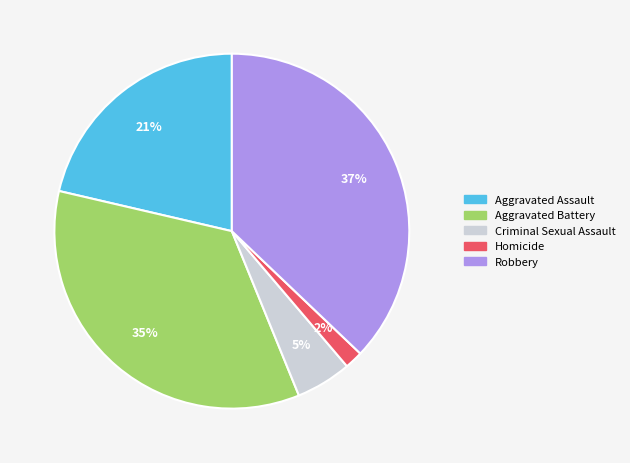

To the nearest percent, what is the combined percentage of Robbery and Homicide?

39%